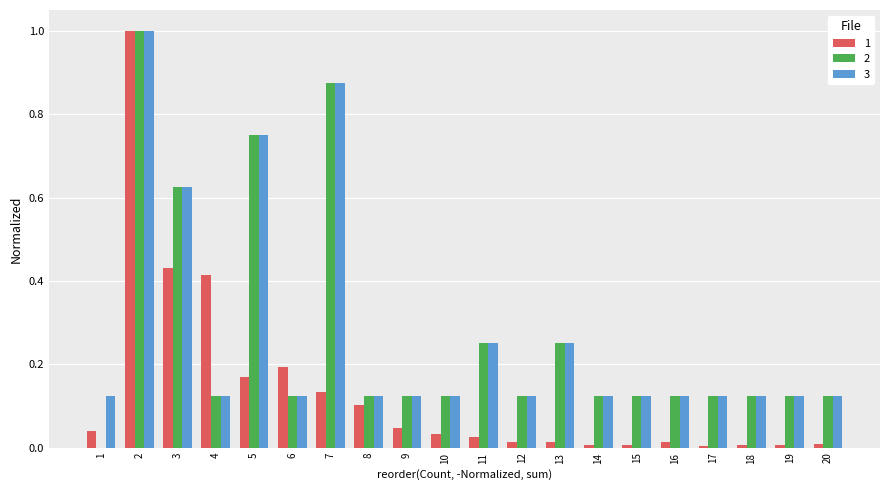

The 2 series shows 0.2 at 18. True or false?

False